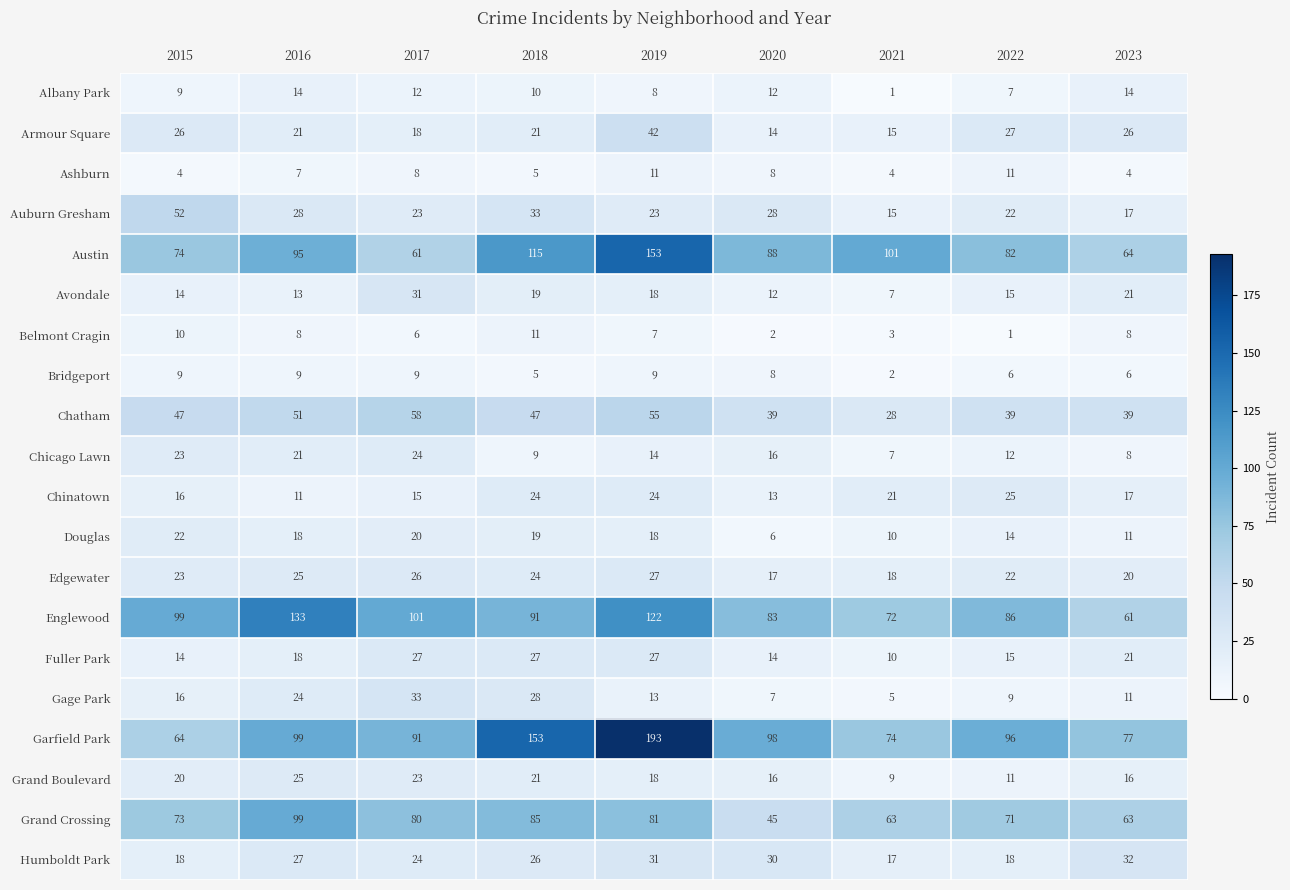

What is the sum of the Armour Square values at 2020 and 2017?

32